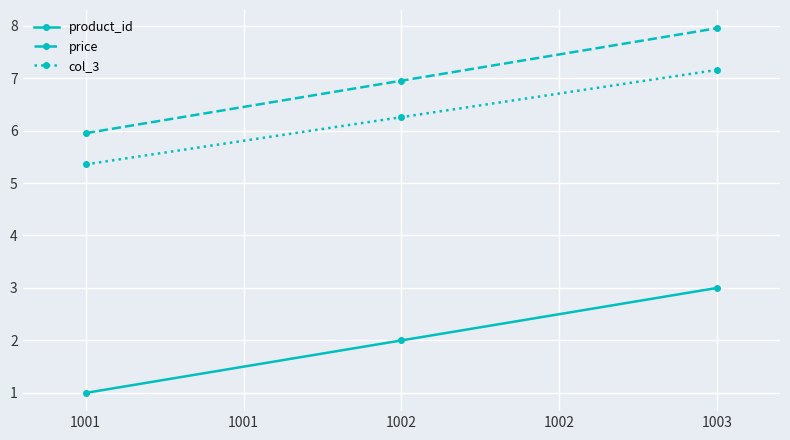

At which category is the sum across all series the highest?

1003